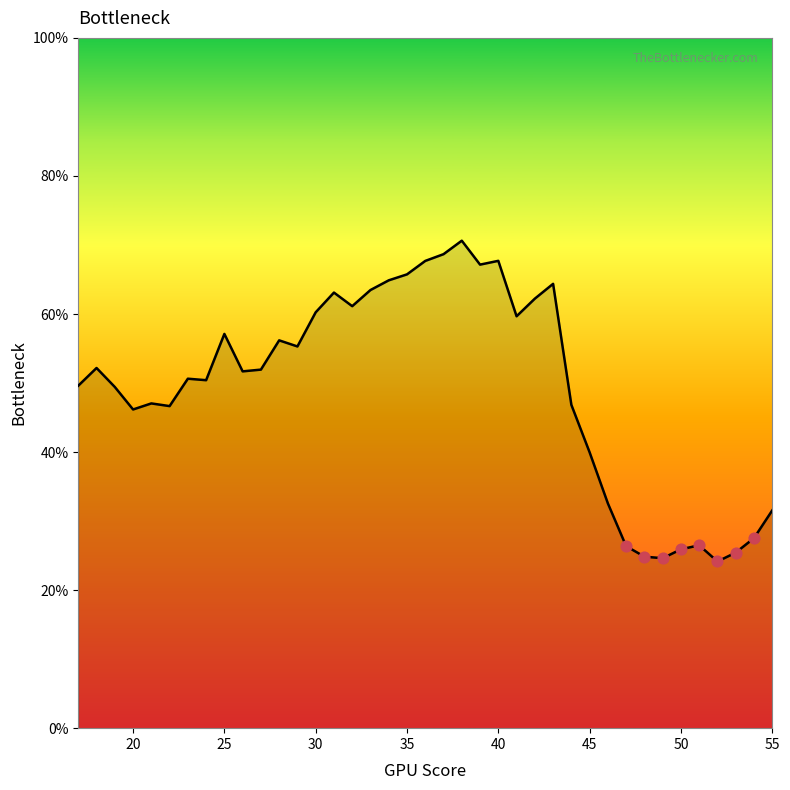

What is the difference between the maximum and minimum values?

46.5